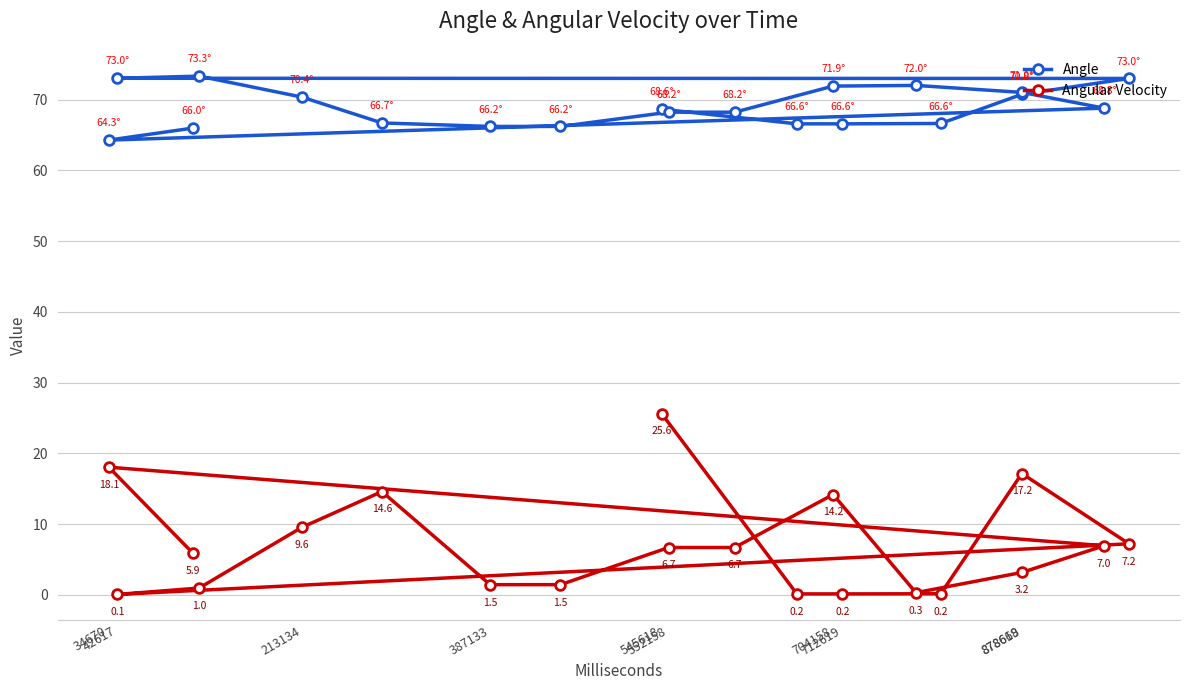

What is the minimum value for Angular Velocity?

0.1